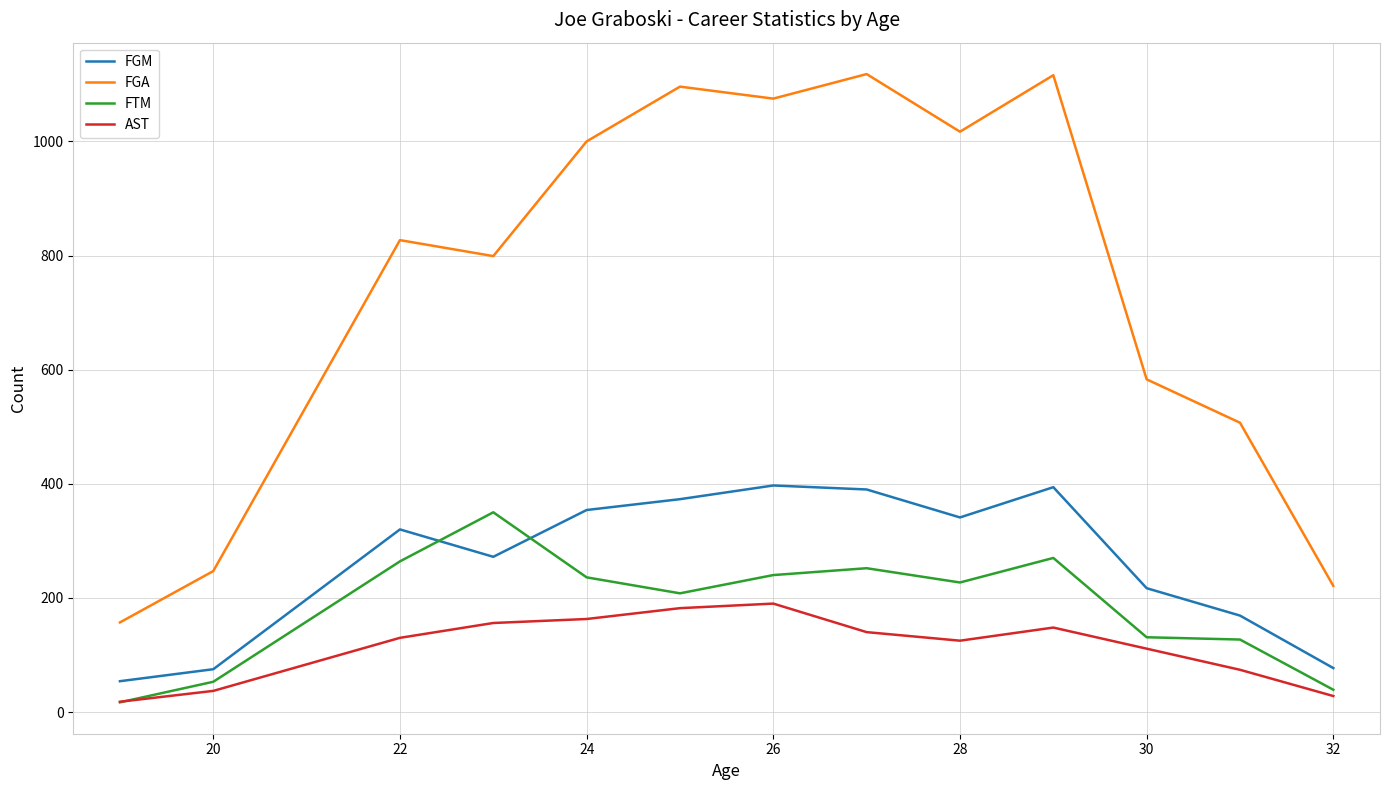

How many intersections are there between FGM and FTM?

2